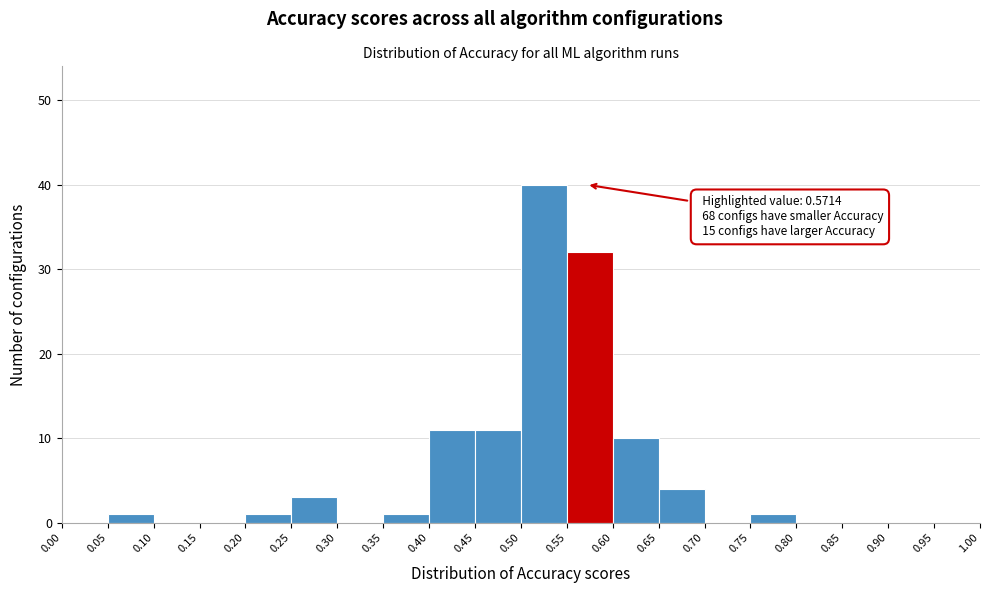

Over which range of the x-axis is the bar tallest?

0.50 to 0.55